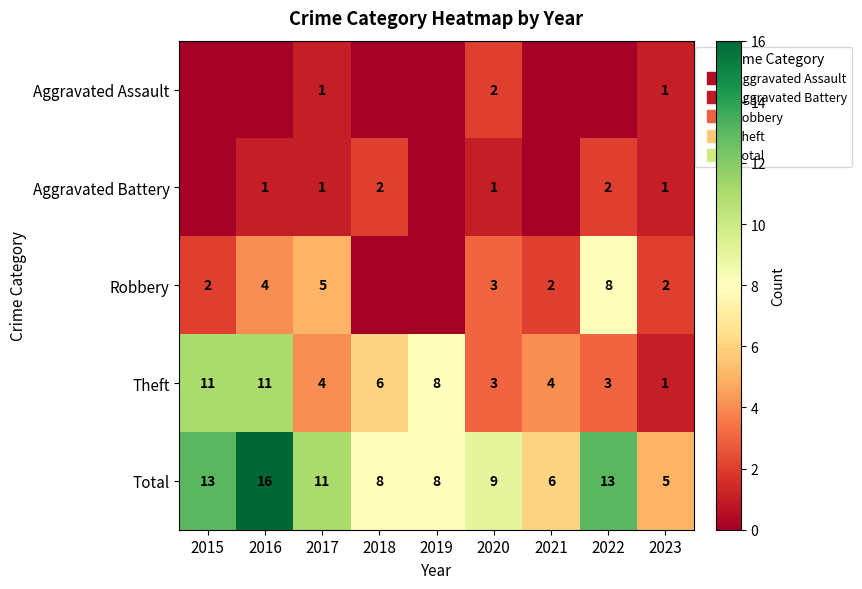

What is the greatest value displayed?

16